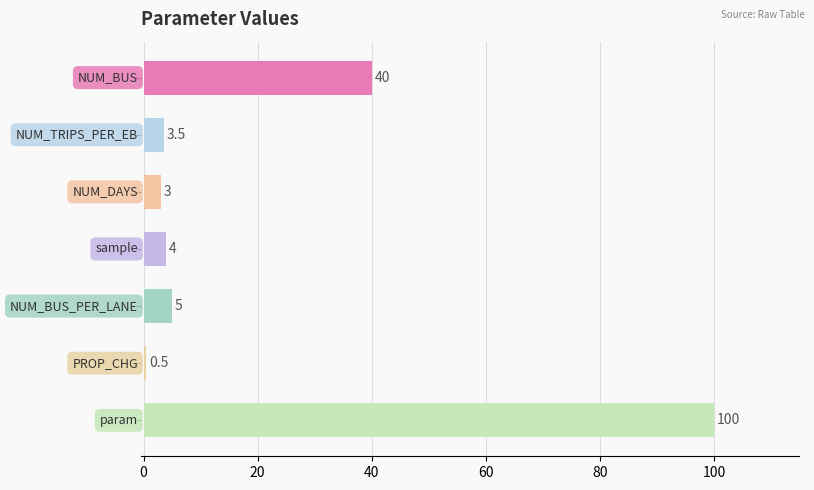

What is the average value?

22.3